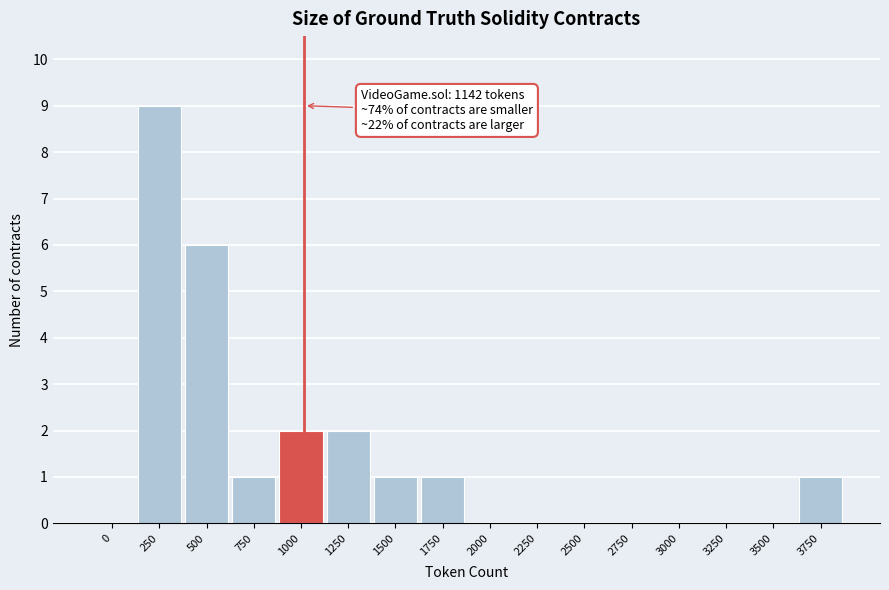

Reading left to right, list all the values displayed in this chart.

0=0	250=9	500=6	750=1	1000=2	1250=2	1500=1	1750=1	2000=0	2250=0	2500=0	2750=0	3000=0	3250=0	3500=0	3750=1